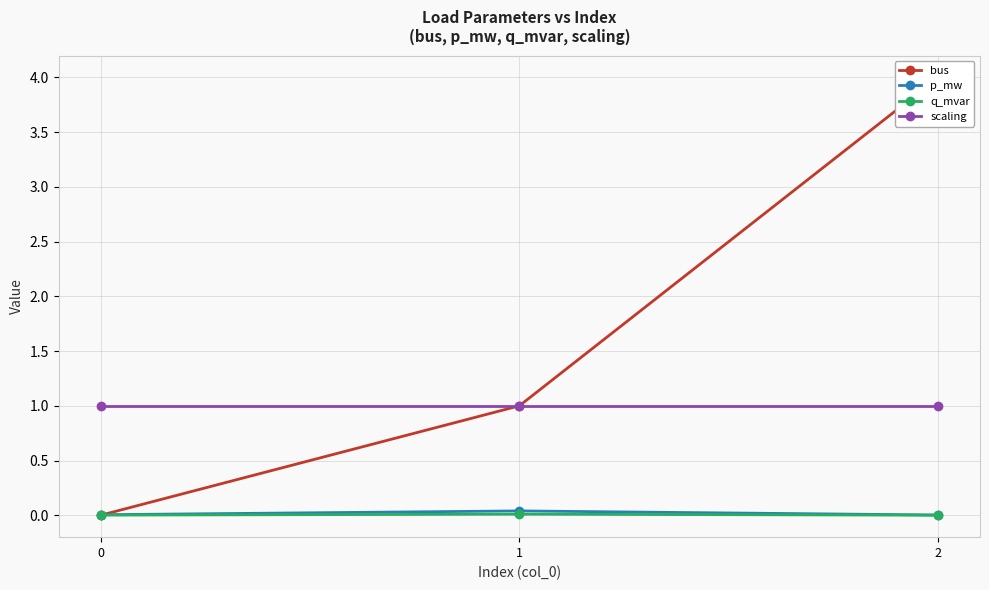

What is the value of the bus point at the 3rd from the left?

4.0